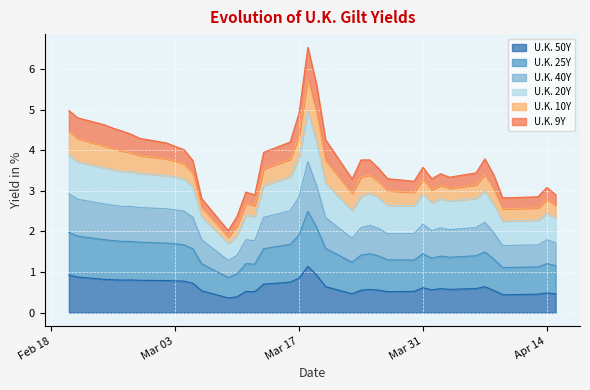

The U.K. 50Y series shows 0.8 at Mar 03. True or false?

True